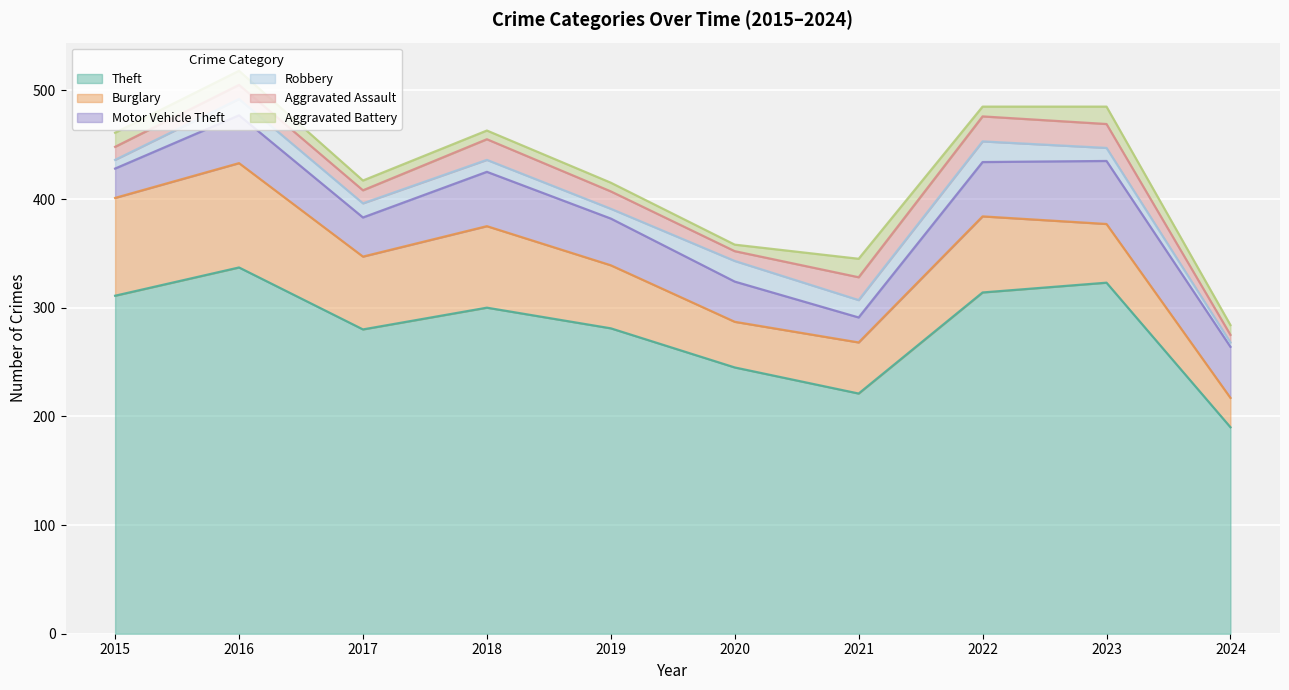

Which has a higher value, 2017 or 2020?

2017